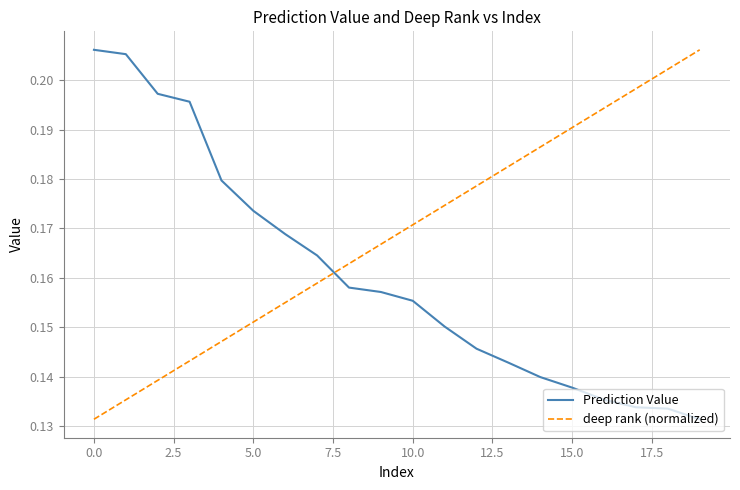

Which series ends up on top after the final intersection of deep rank (normalized) and Prediction Value?

deep rank (normalized)